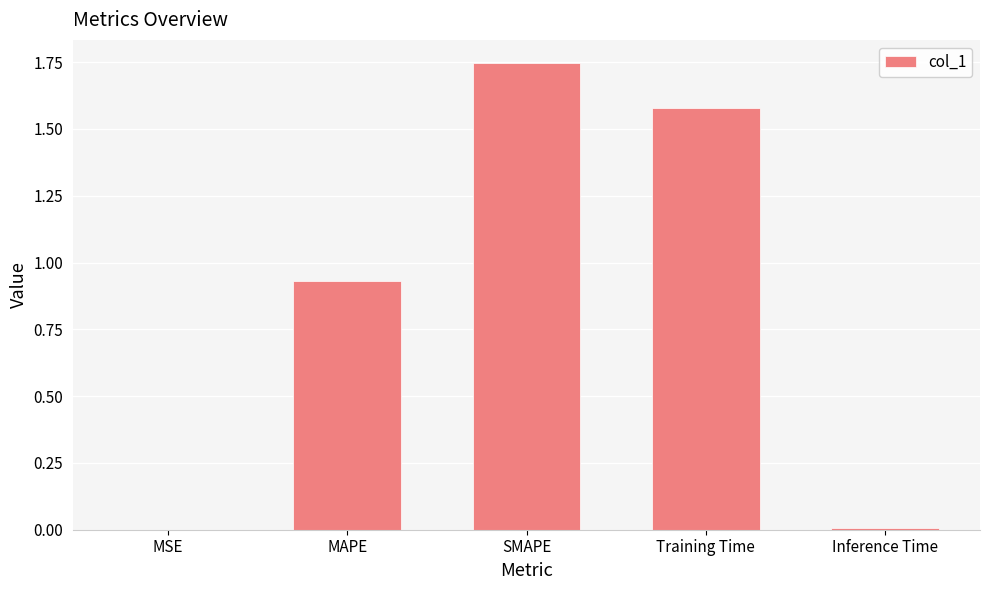

What is the change in value from SMAPE to Inference Time?

-1.7